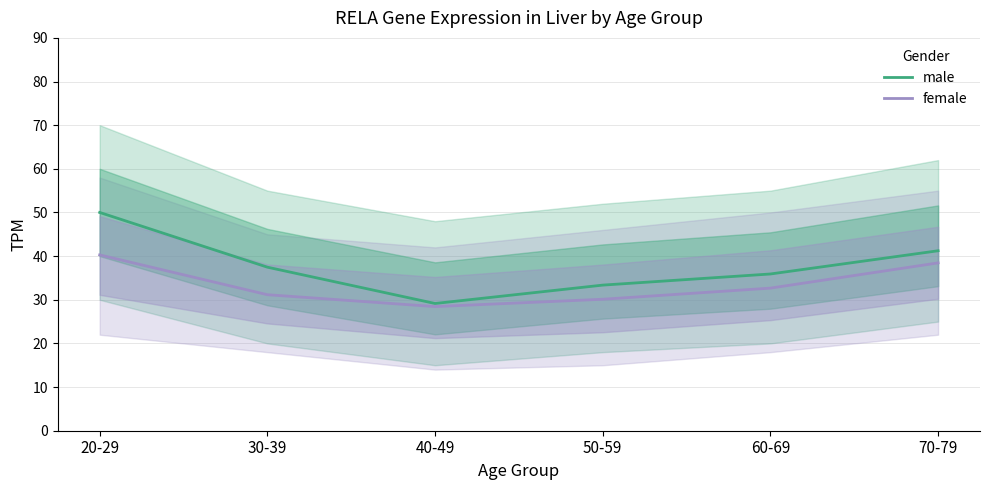

Reading left to right, transcribe all the data shown in this chart.

male: 50.0	37.5	29.1	33.4	35.9	41.2
female: 40.3	31.2	28.4	30.1	32.7	38.5